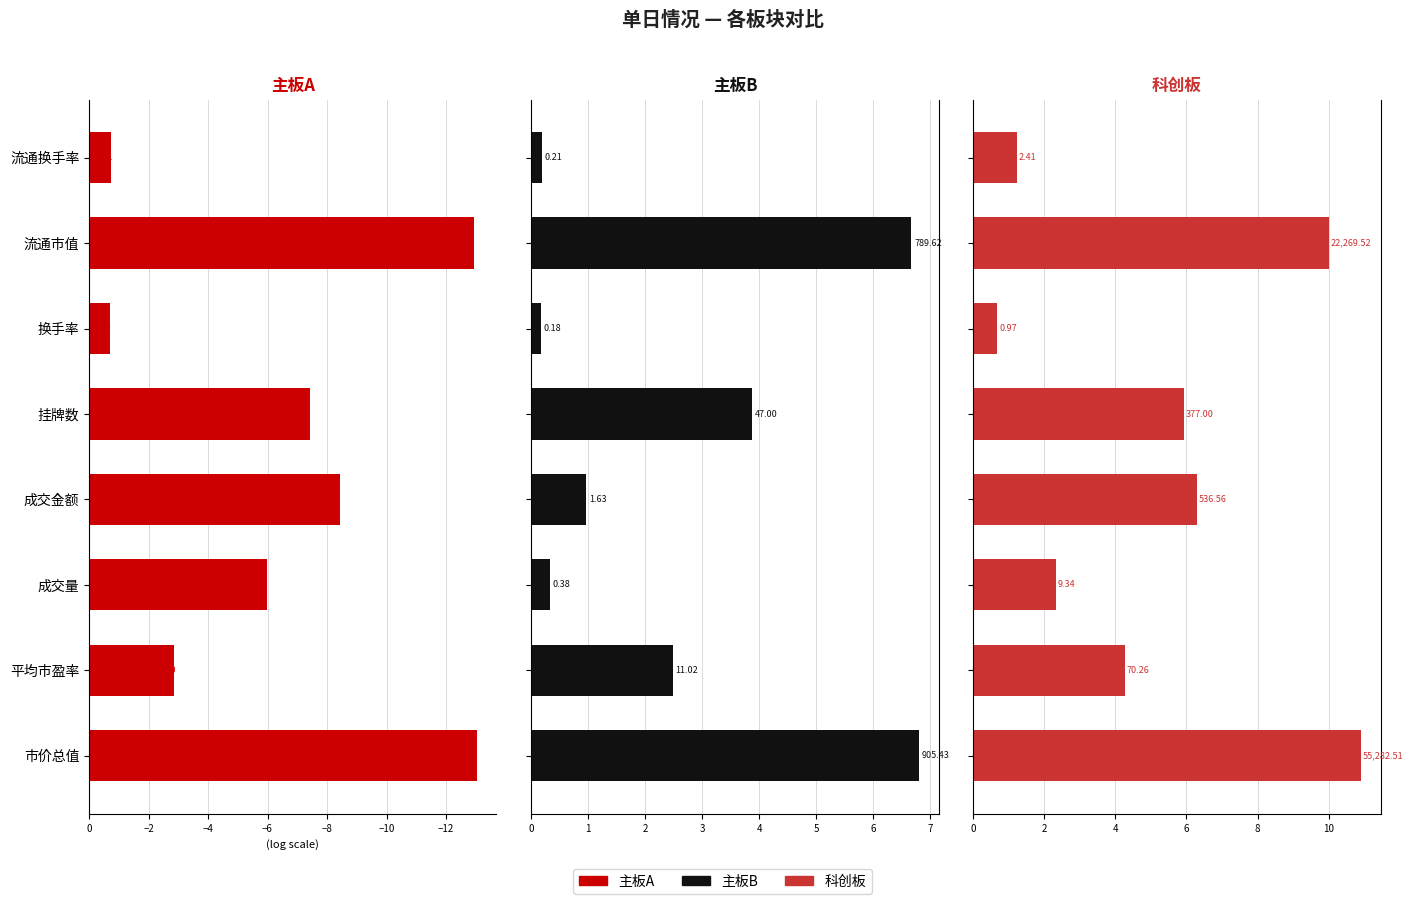

What is the difference between the second highest and minimum values in the 主板B series?

6.5